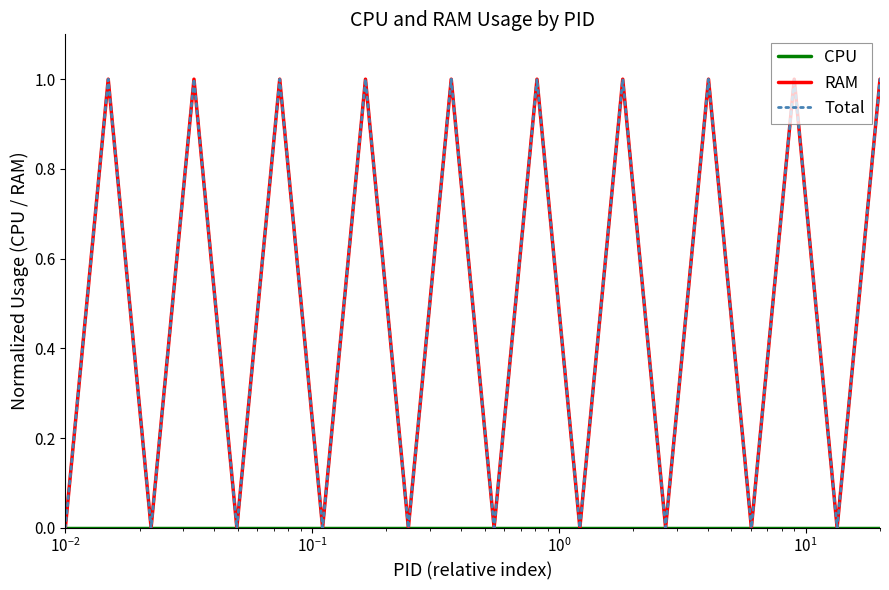

Does the chart have visible grid lines?

No